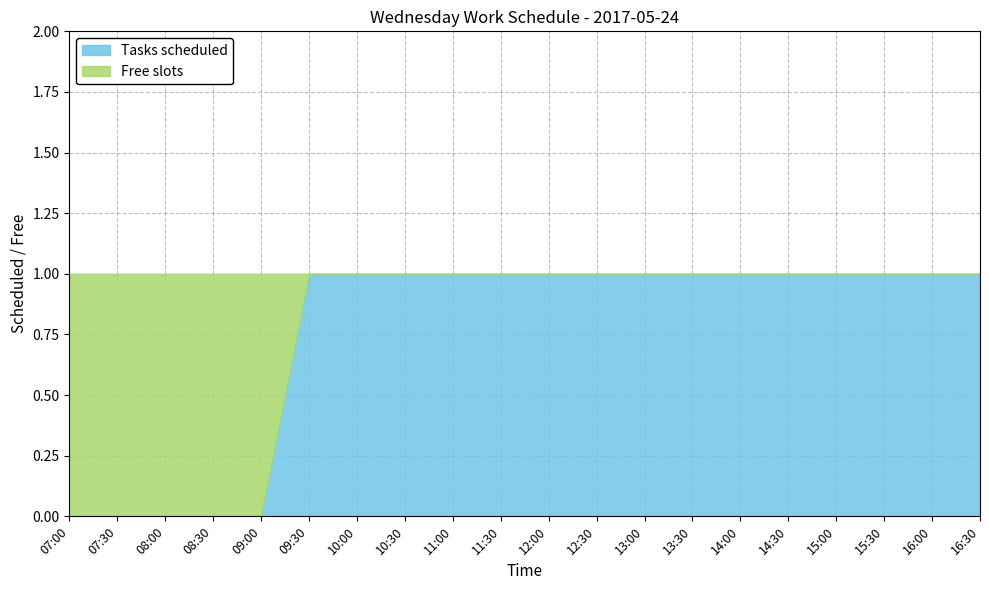

Which has a higher value, 08:00 or 16:00?

16:00